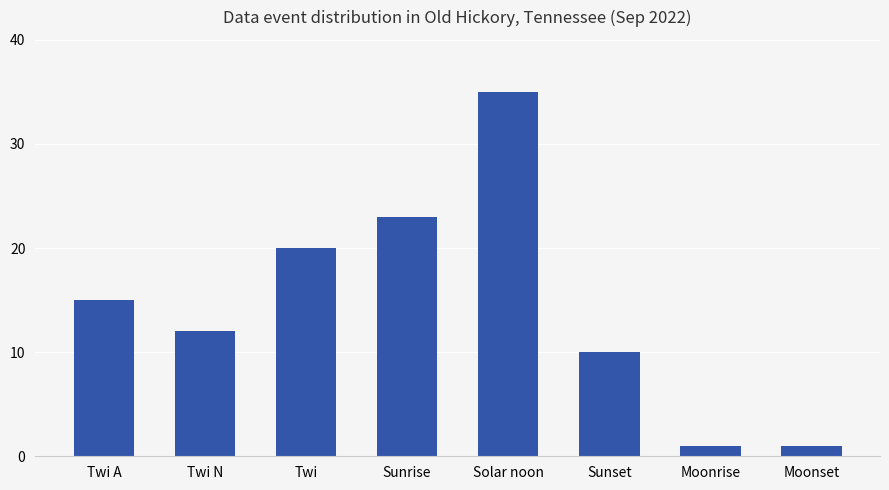

What position from the right is Twi A?

8